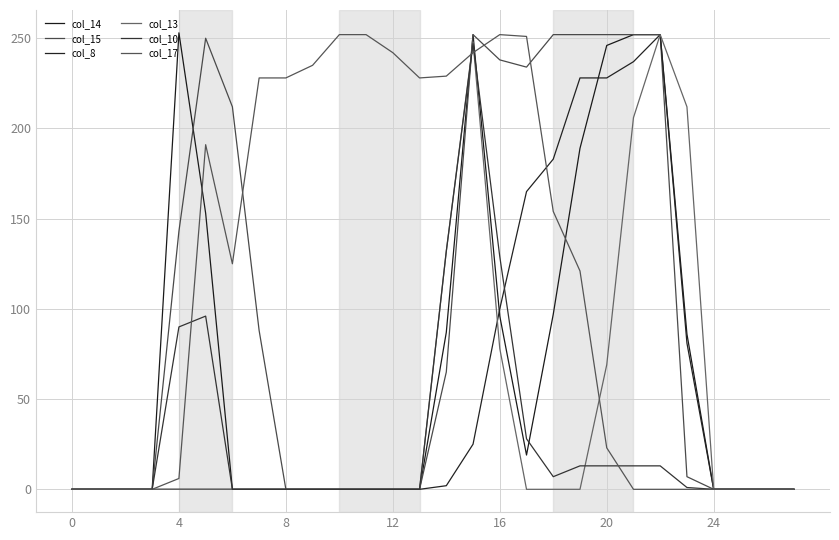

Does the chart display data point markers on the line(s)?

No